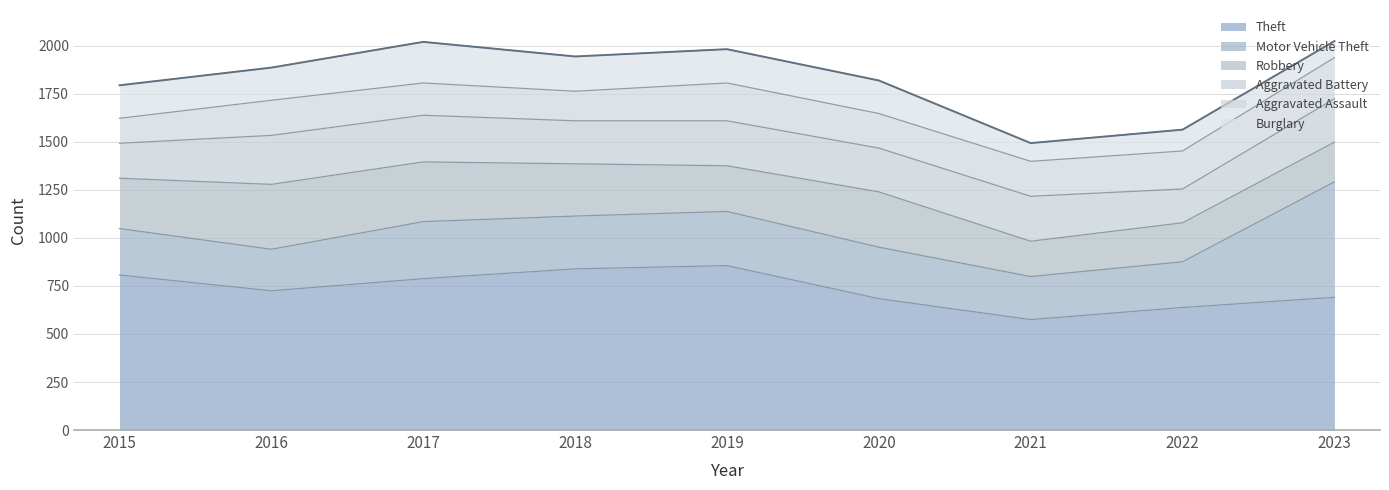

What is the minimum value for Motor Vehicle Theft?

216